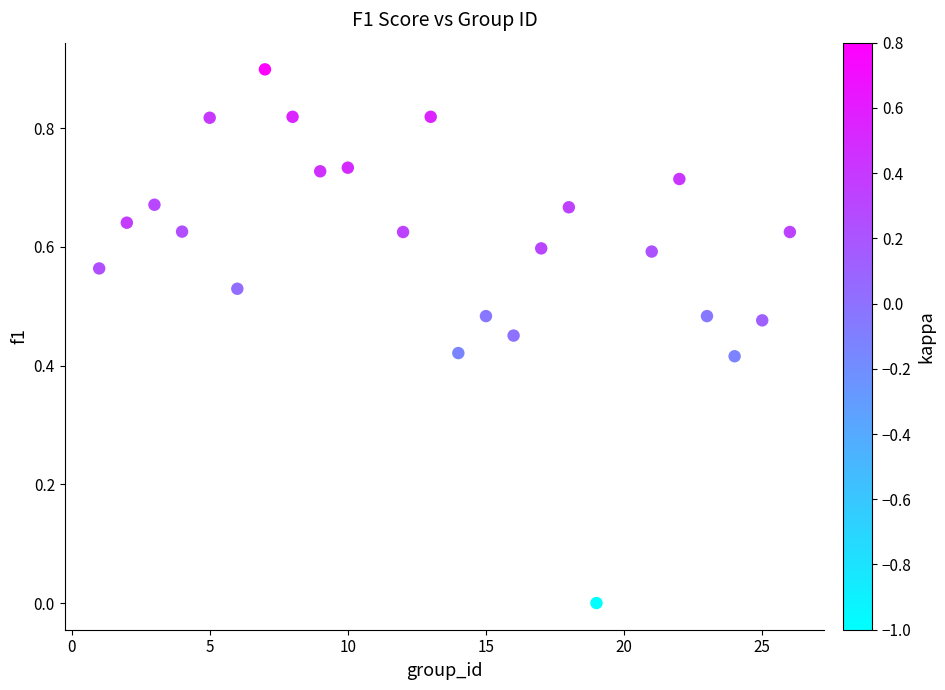

What is the range of X values (max minus min)?

25.0